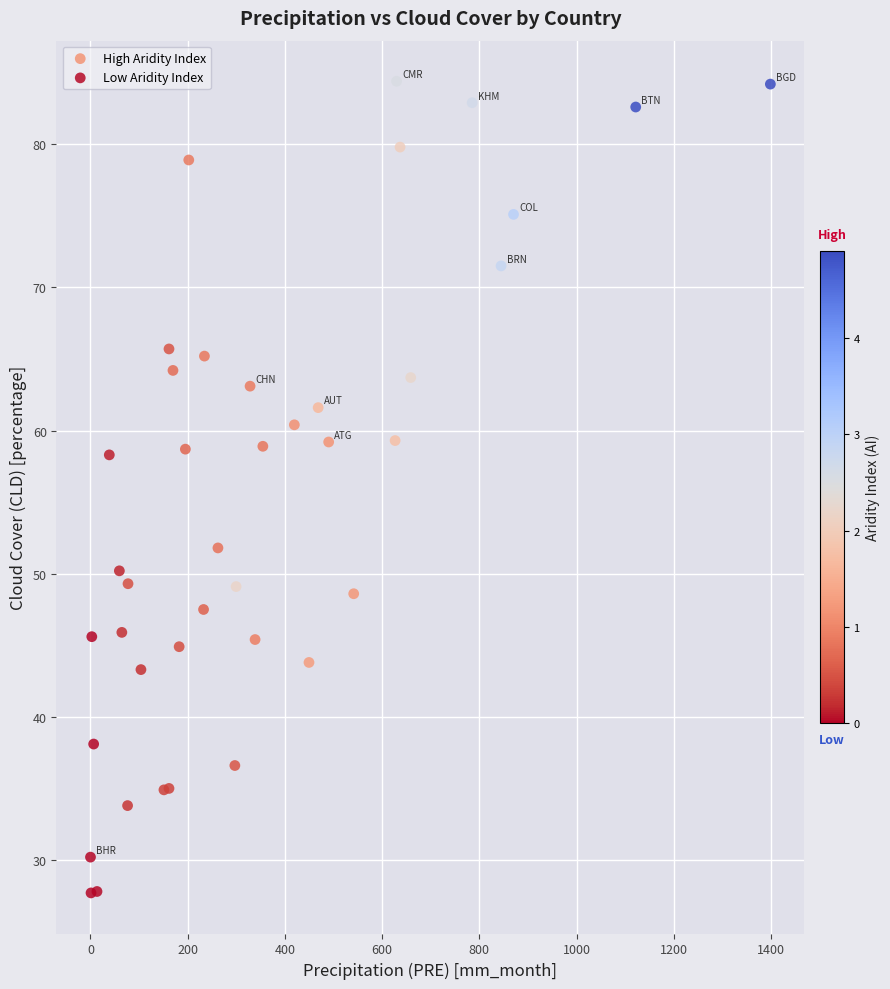

Which series reaches the minimum Y coordinate?

Low Aridity Index